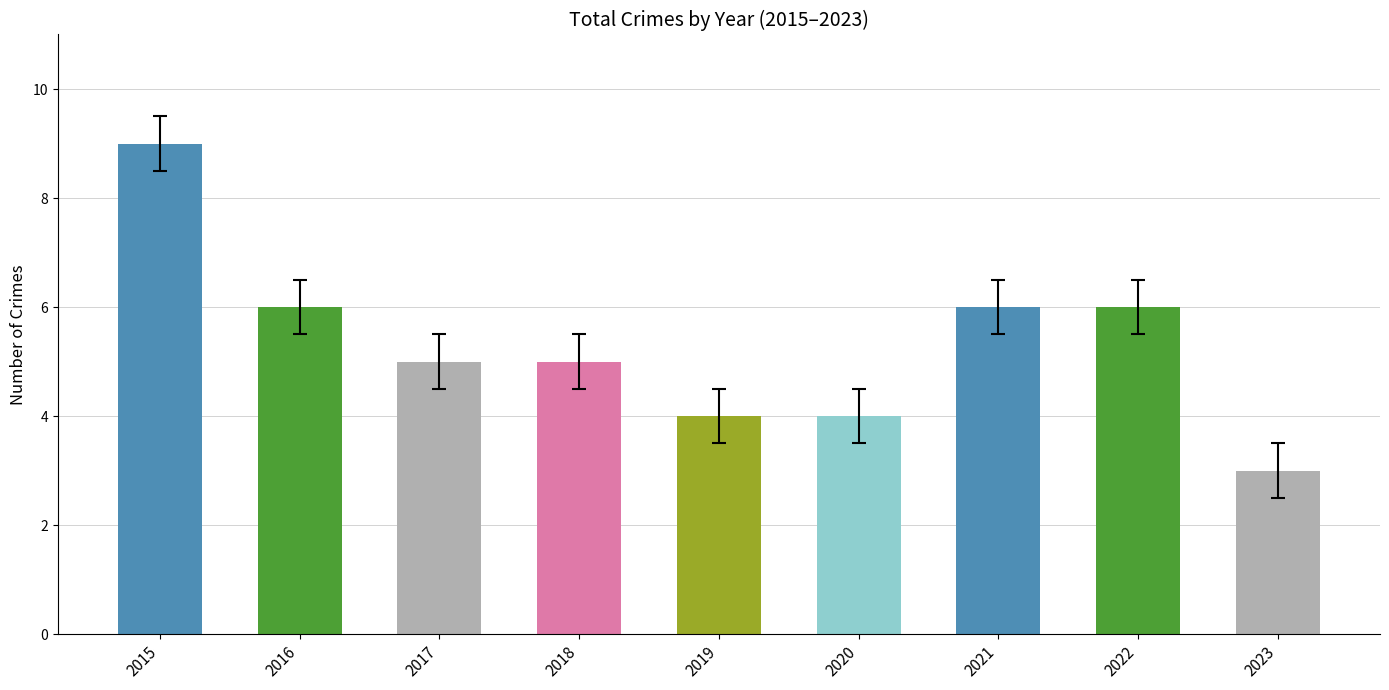

What is the change in value from 2018 to 2020?

-1